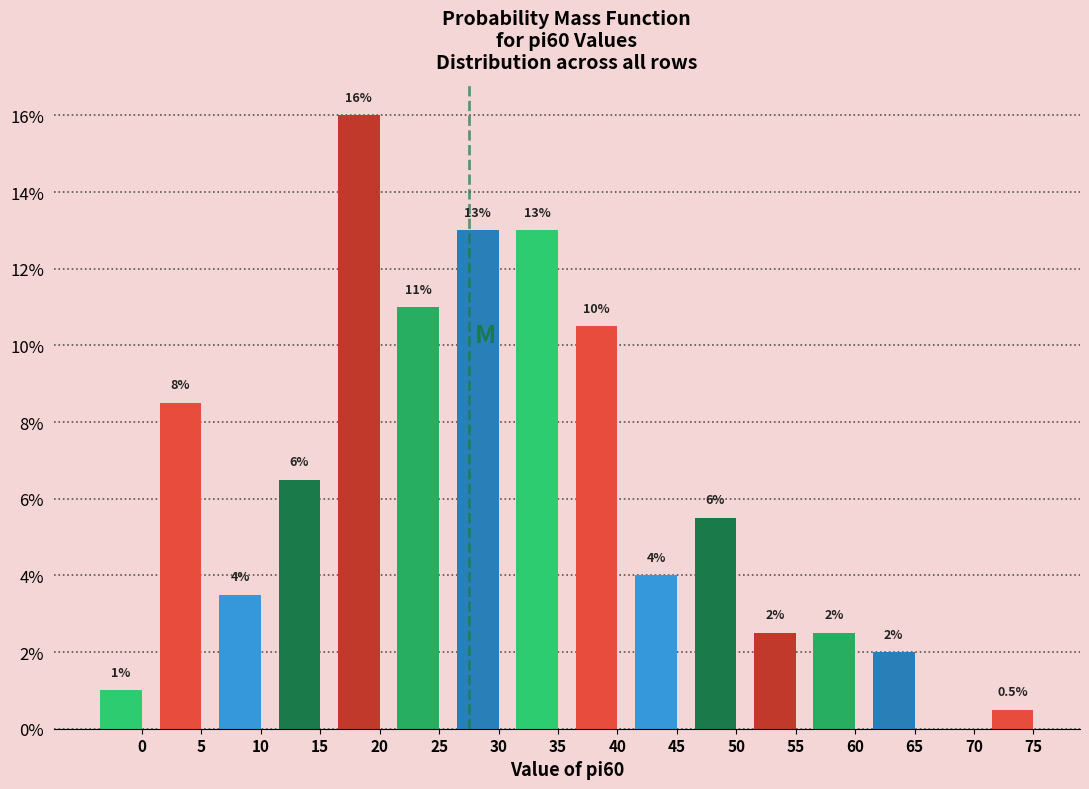

Reading left to right, what are all the values shown in this chart?

0=1.0	5=8.5	10=3.5	15=6.5	20=16.0	25=11.0	30=13.0	35=13.0	40=10.5	45=4.0	50=5.5	55=2.5	60=2.5	65=2.0	70=0.0	75=0.5